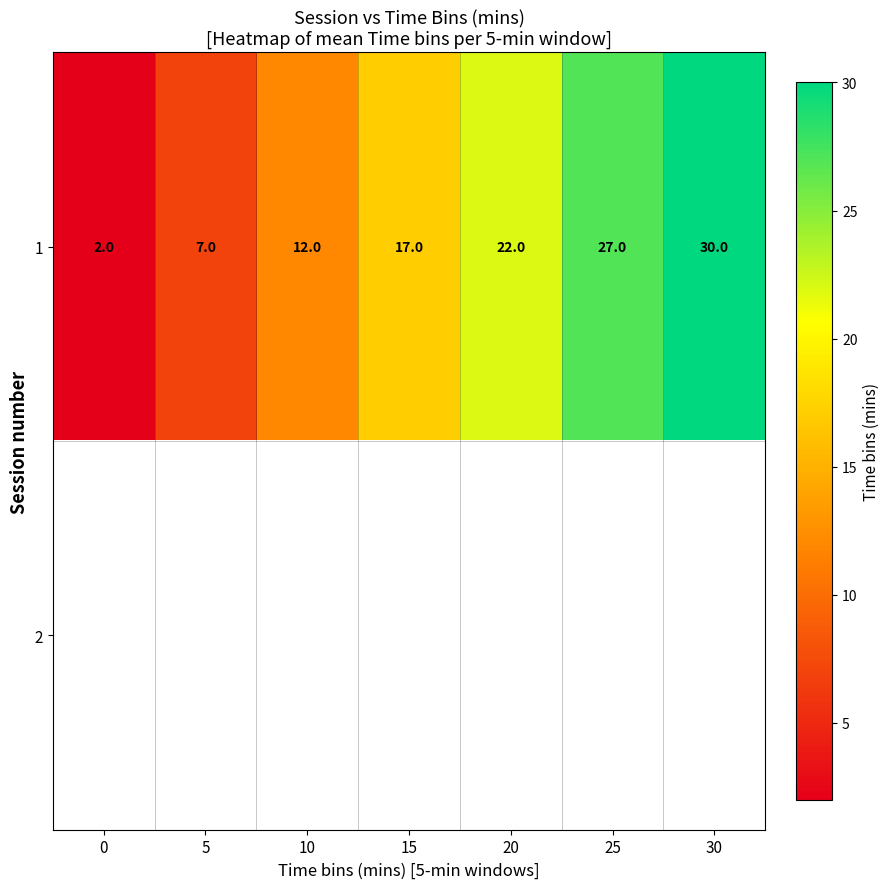

How many categories are shown in the chart?

7